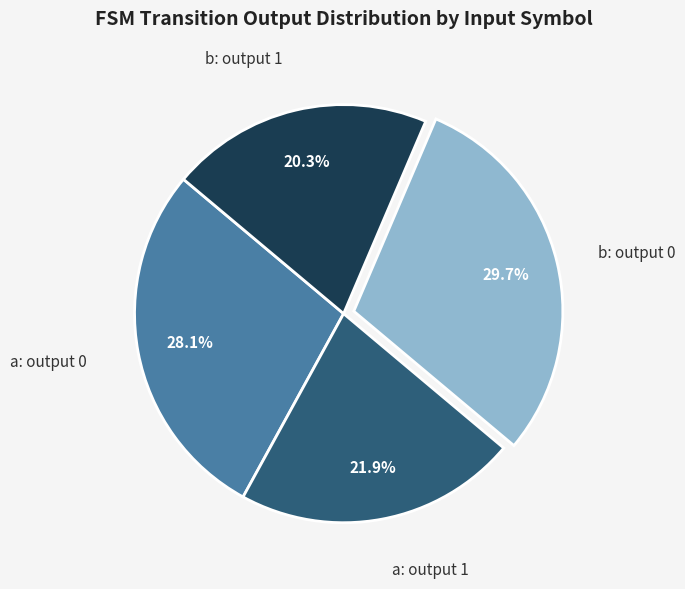

Which has a higher value, b: output 1 or a: output 1?

a: output 1